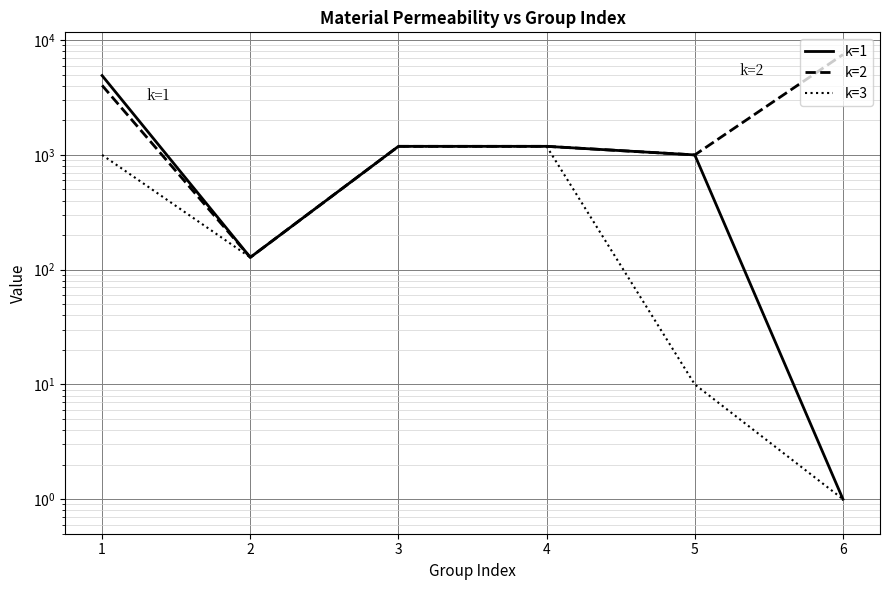

Is it true that k=1 equals 1634.4 at 5?

False